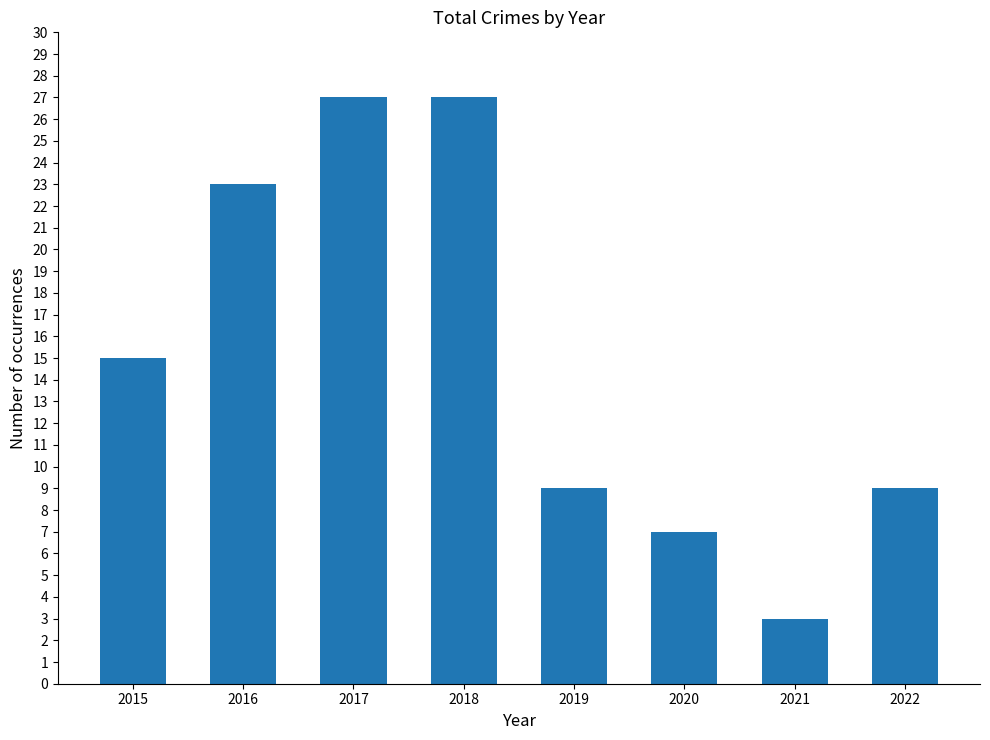

Which label corresponds to the smallest value in the chart?

2021